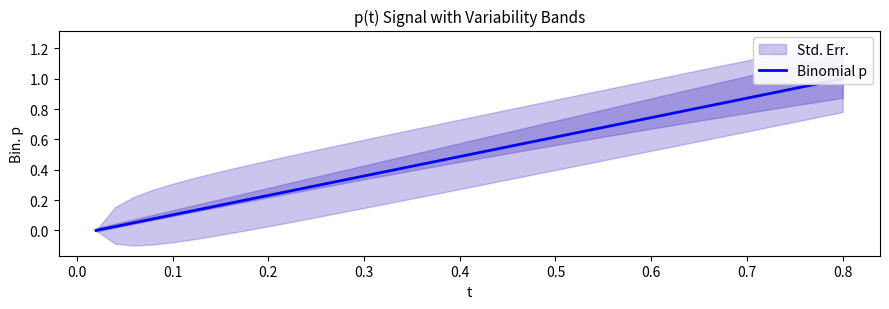

True or false: the data has more than 1 interior local peaks.

False